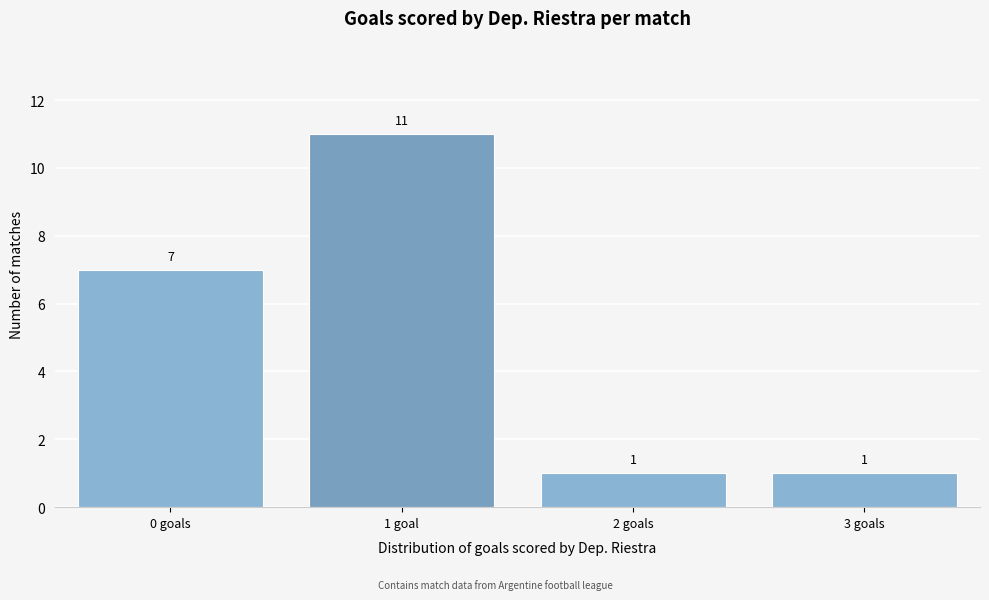

Reading left to right, what are all the values shown in this chart?

0 goals=7	1 goal=11	2 goals=1	3 goals=1